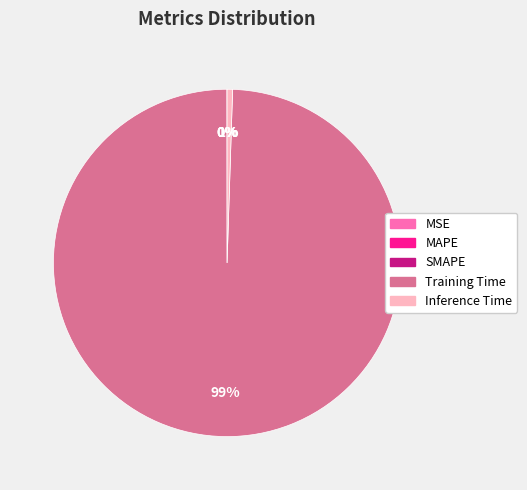

What percentage is the Training Time slice, to the nearest percent?

99%